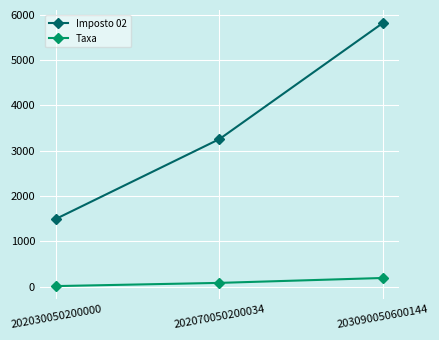

At which category is the sum across all series the highest?

203090050600144